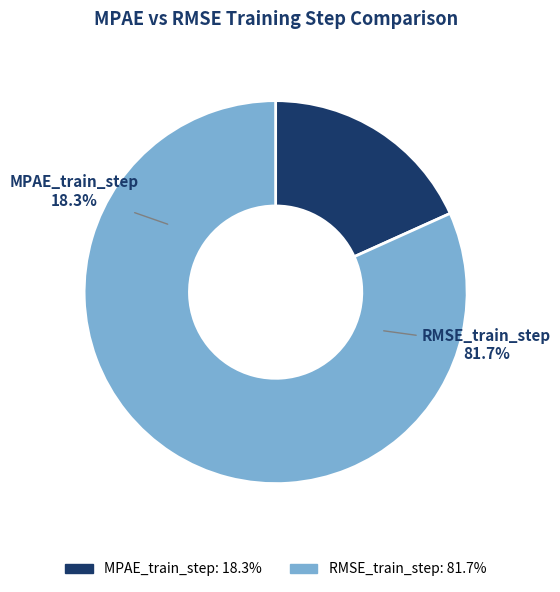

Rank the categories by value from highest to lowest.

RMSE_train_step, MPAE_train_step